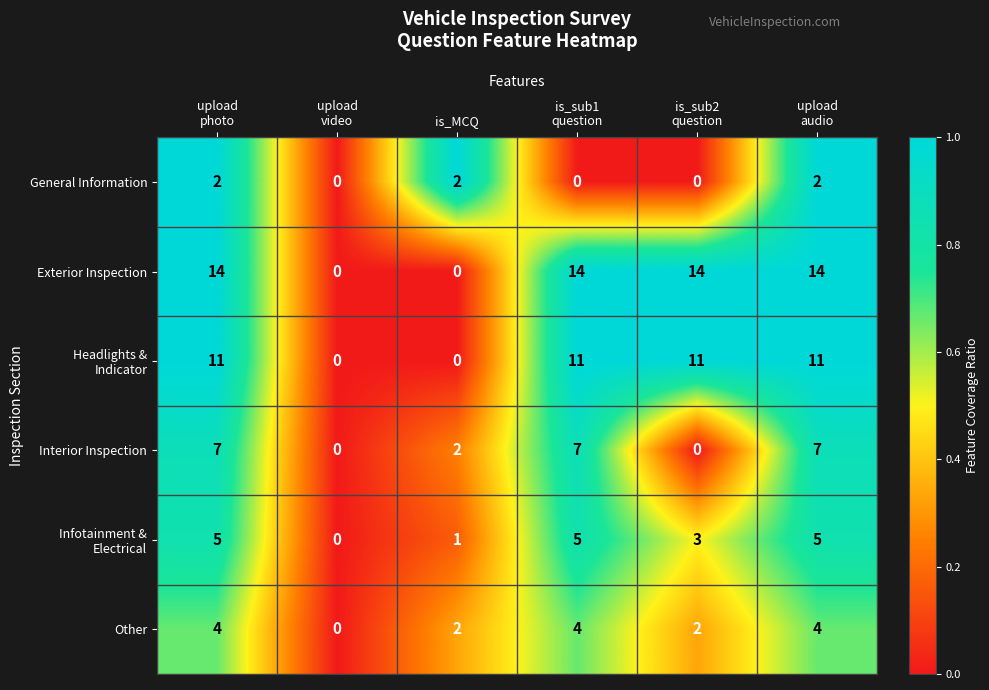

What is the difference between the maximum and minimum values in the Other series?

4